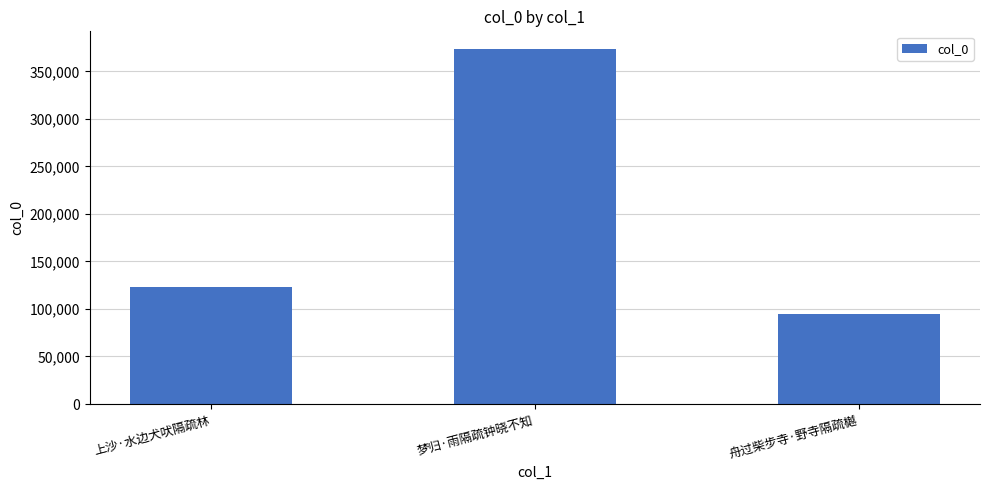

What position from the left is 梦归·雨隔疏钟晓不知?

2